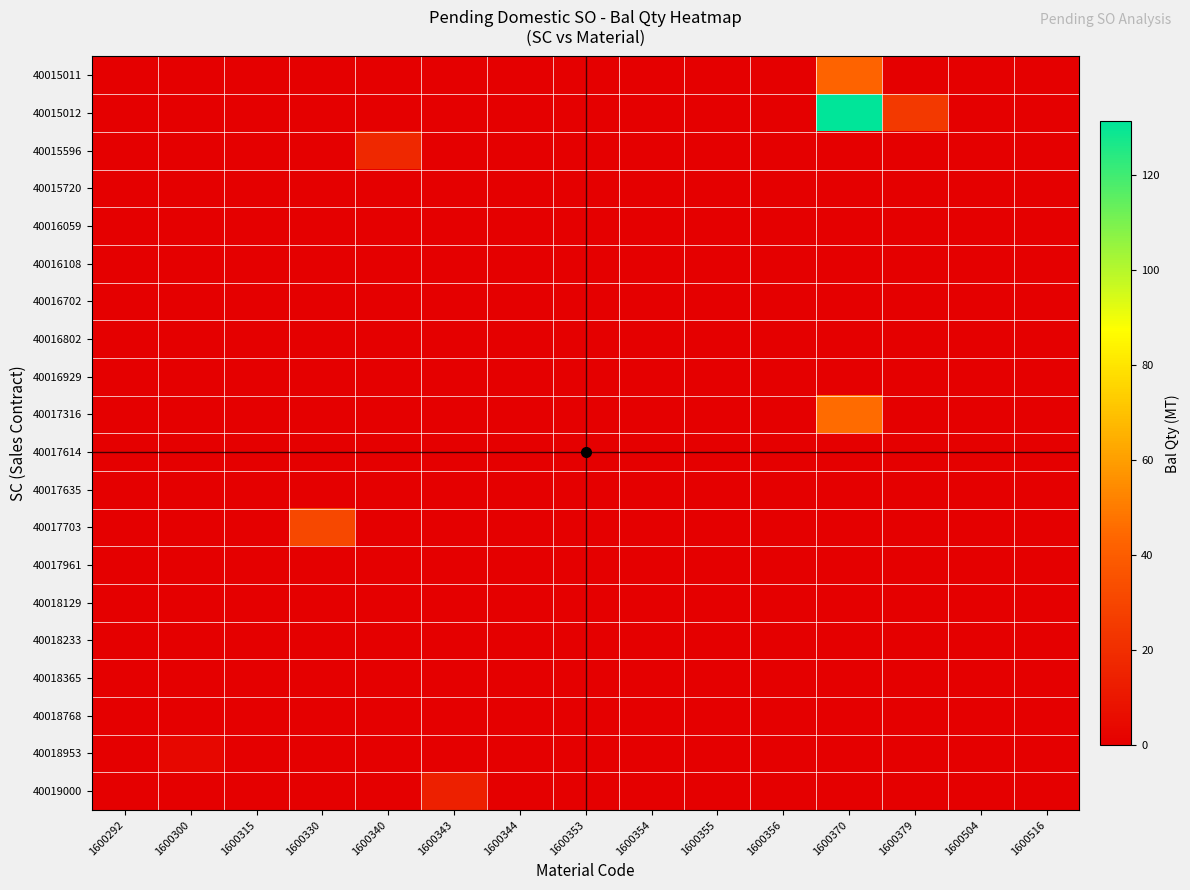

What is the spread (max minus min) of values at 1600300?

3.2